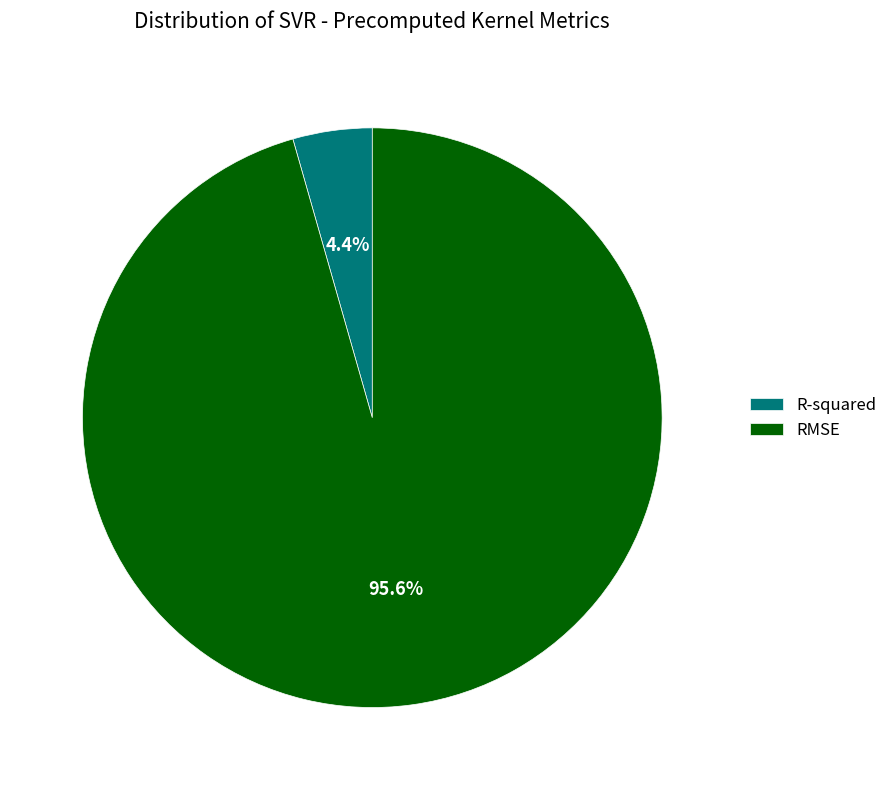

Which slice is the smallest?

R-squared